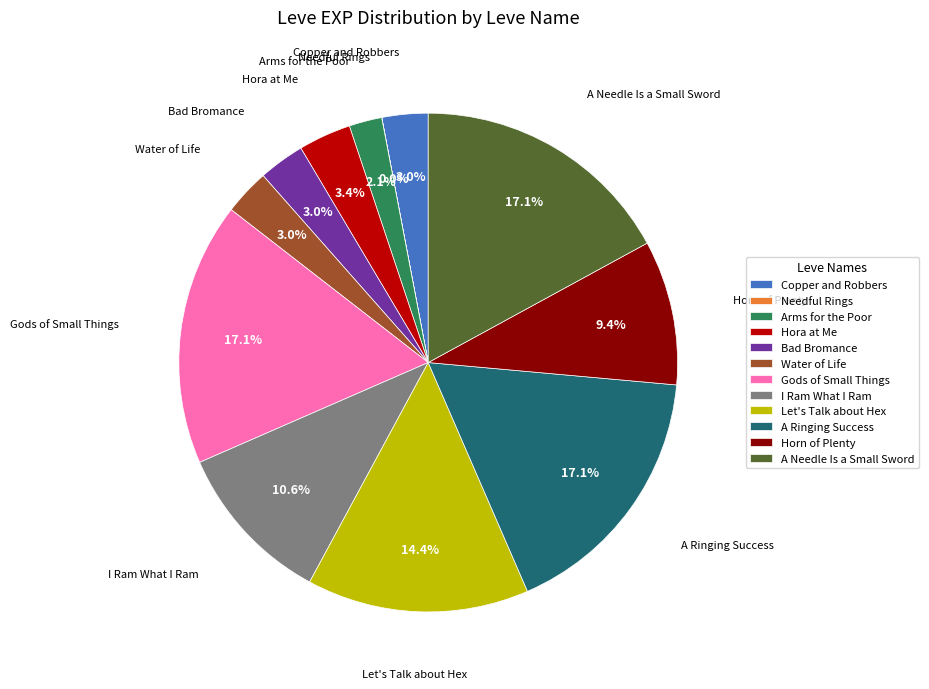

Is the sum of Arms for the Poor and Let's Talk about Hex greater than half?

No